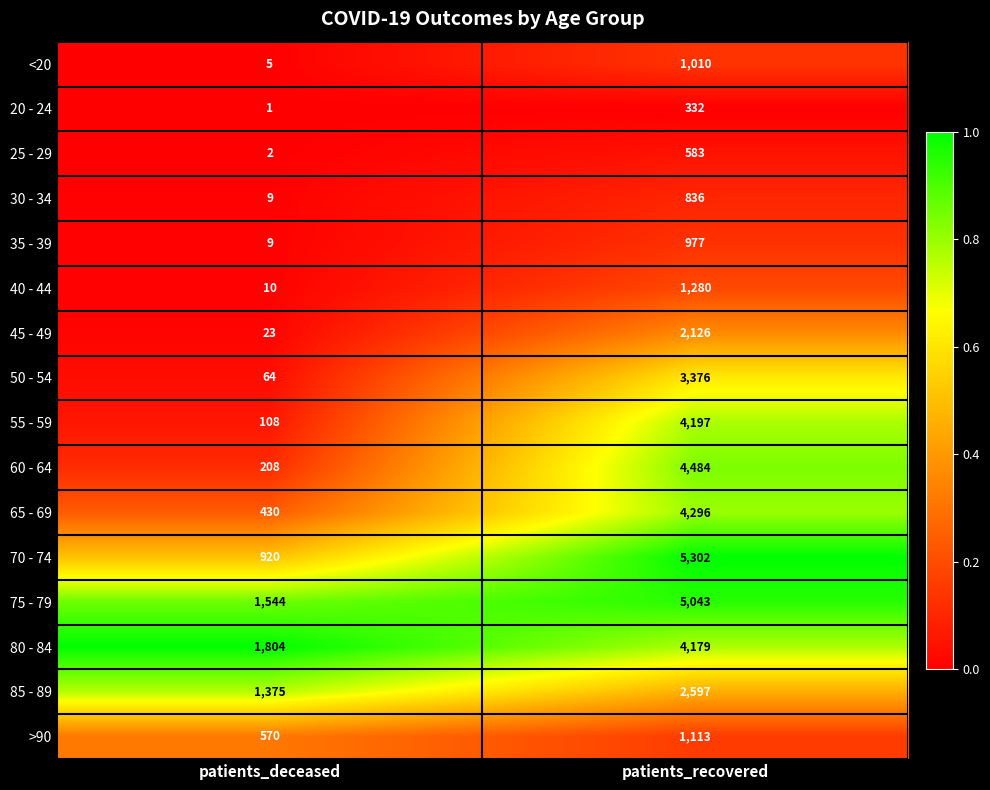

What is the spread (max minus min) of values at patients_deceased?

1803